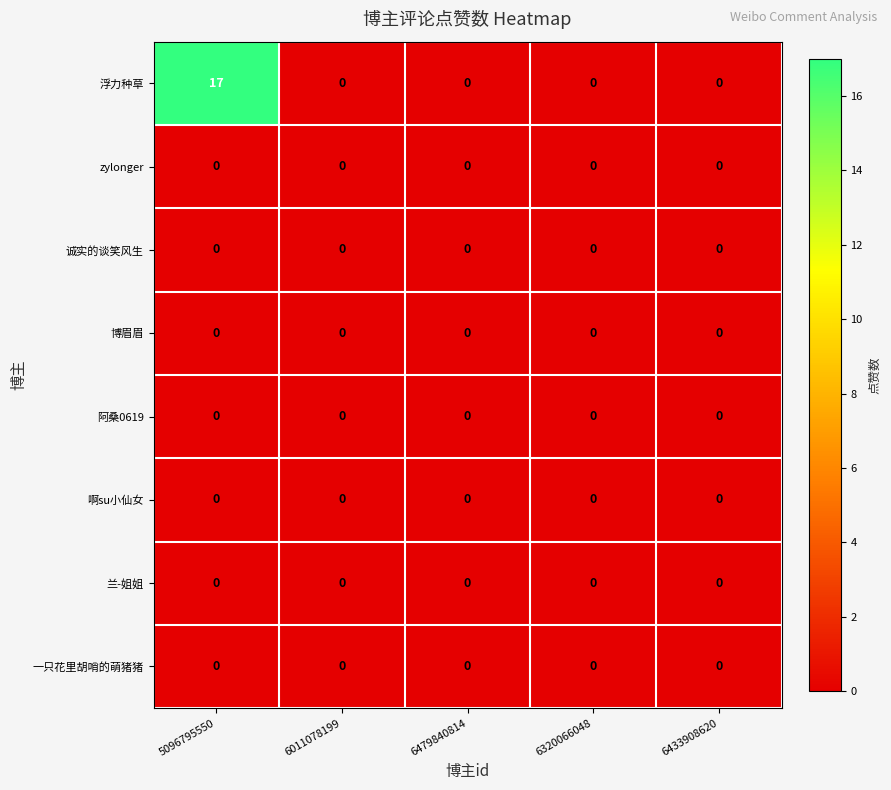

At which category is the sum across all series the highest?

5096795550